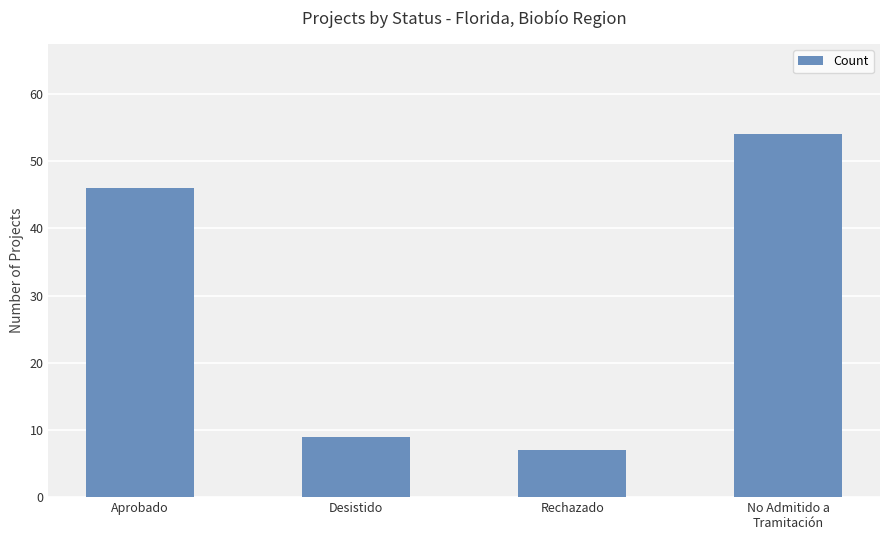

Is it true that the value at Desistido is 6?

False